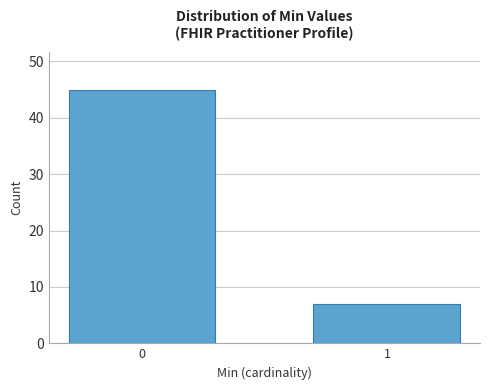

Reading right to left, what are all the values shown in this chart?

7	45